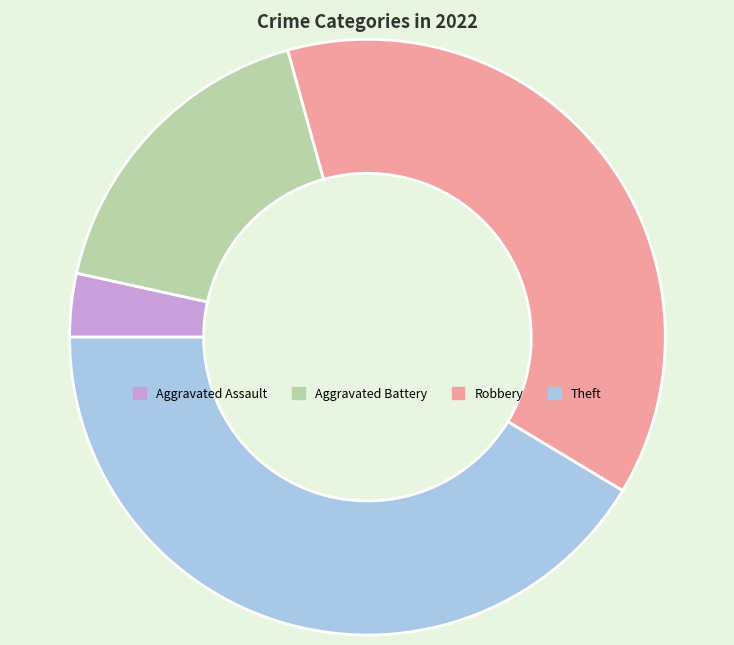

Does any single category account for the majority?

No